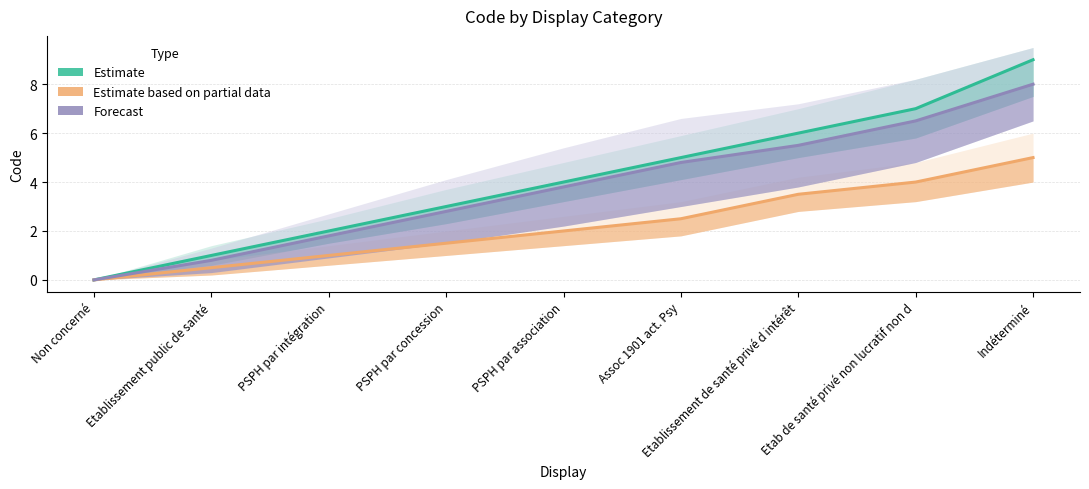

How many lines are shown in the chart?

3